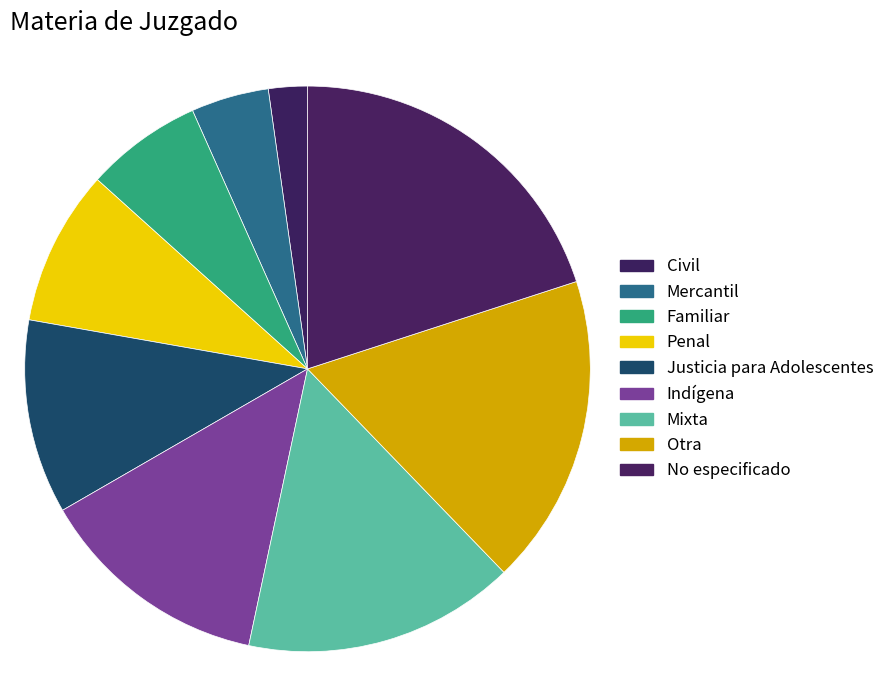

Which category has the smallest portion of the pie?

Civil